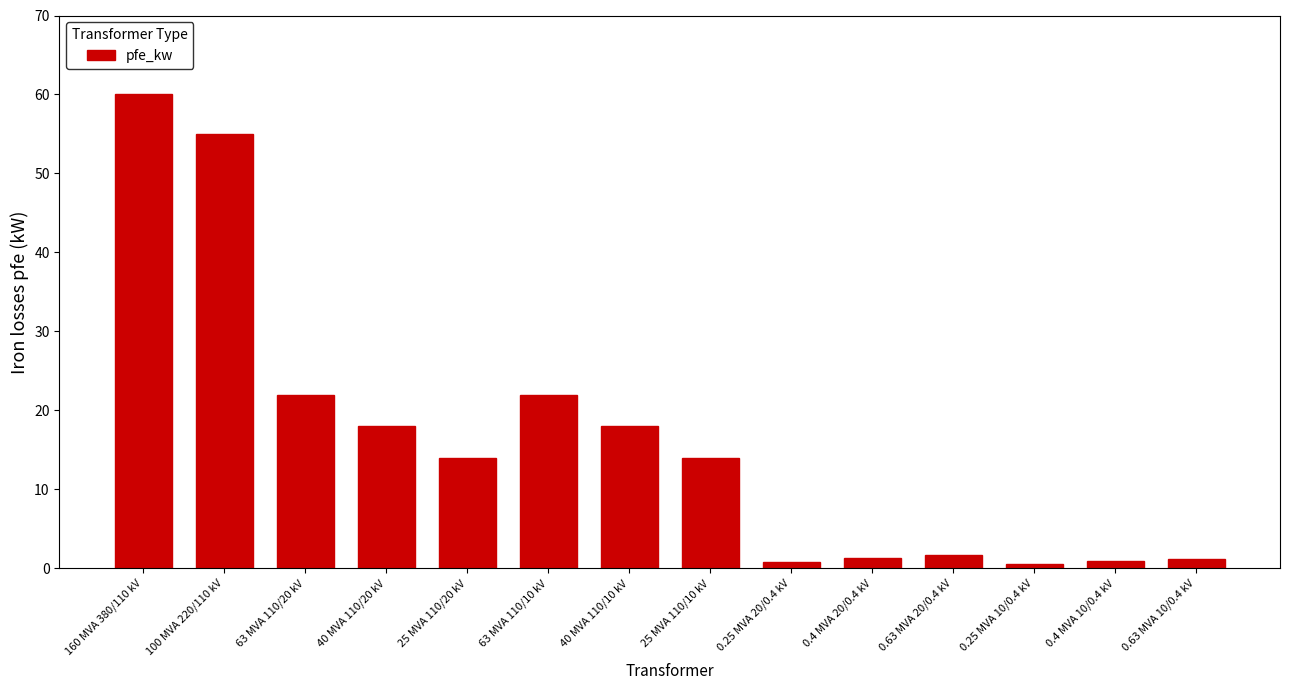

What is the label of the 8th bar from the left?

25 MVA 110/10 kV